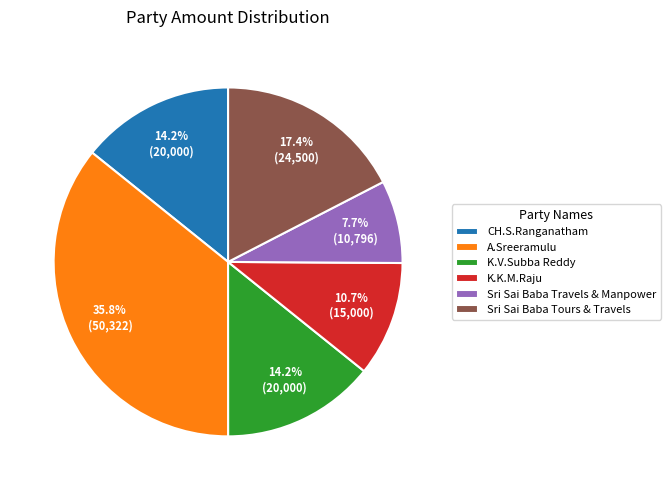

Which category has the smallest portion of the pie?

Sri Sai Baba Travels & Manpower